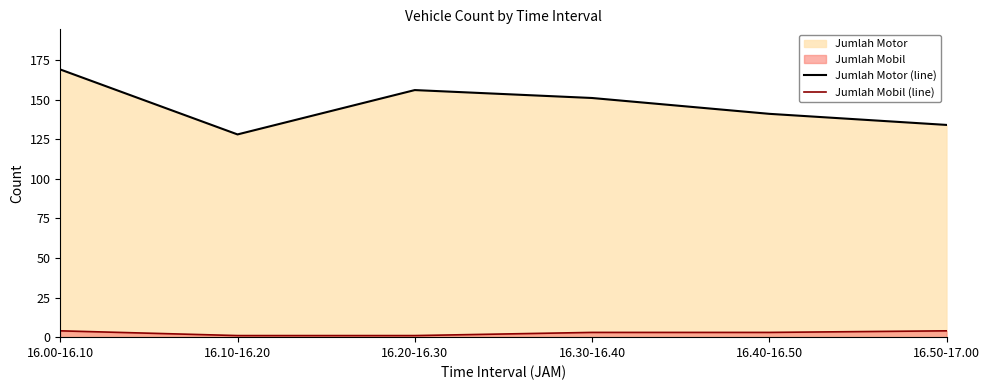

Is the value of Jumlah Motor (line) at 16.40-16.50 greater than the value of Jumlah Mobil (line) at 16.20-16.30?

Yes